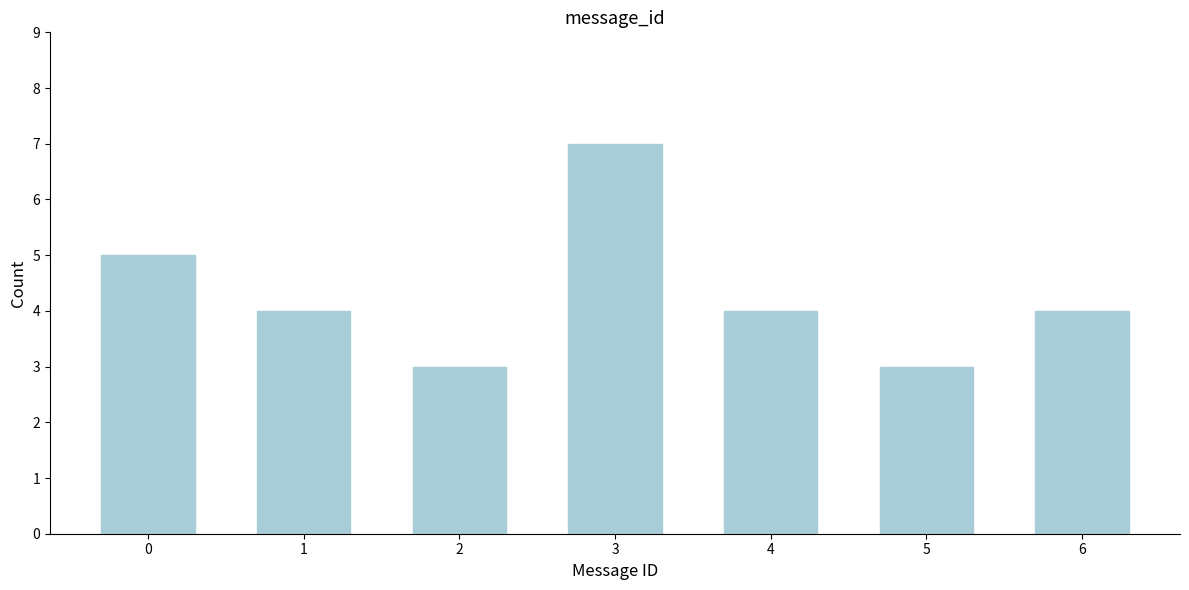

Reading left to right, transcribe all the data shown in this chart.

0=5	1=4	2=3	3=7	4=4	5=3	6=4